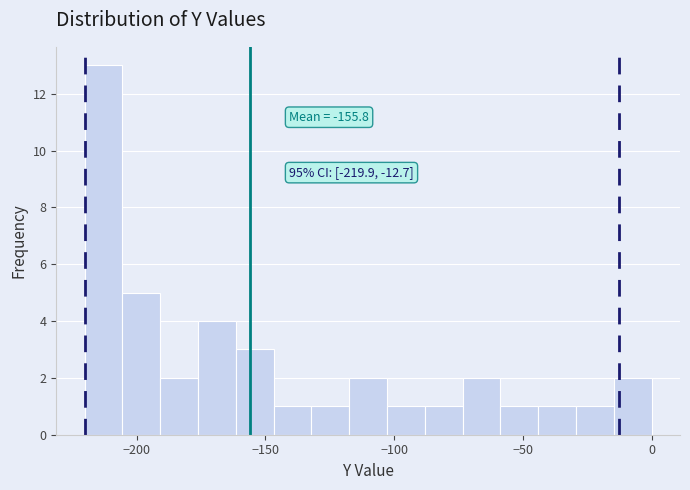

Around what value on the x-axis is the tallest bar? Give the approximate position of its centre, as read against the axis.

-215